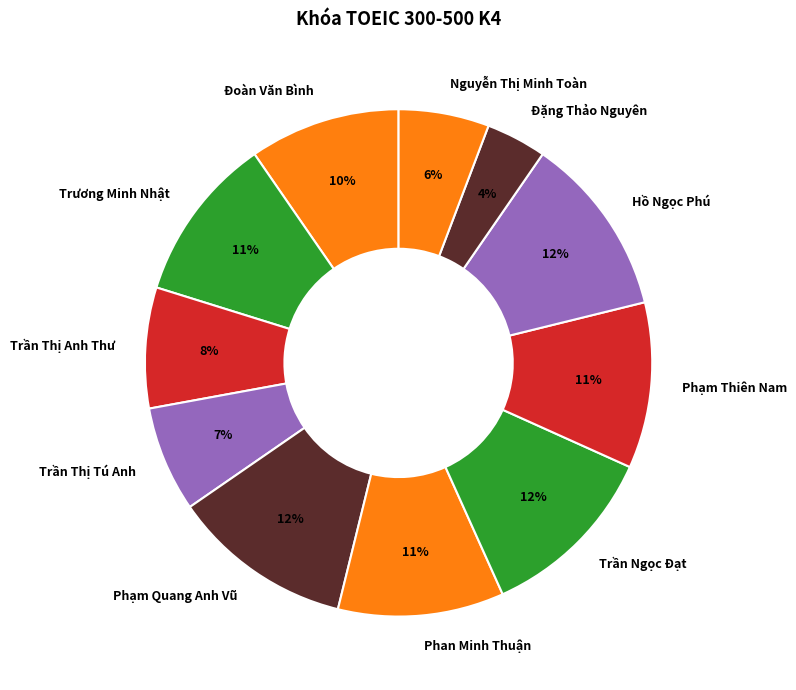

True or false: Phạm Quang Anh Vũ accounts for 24% of the total.

False